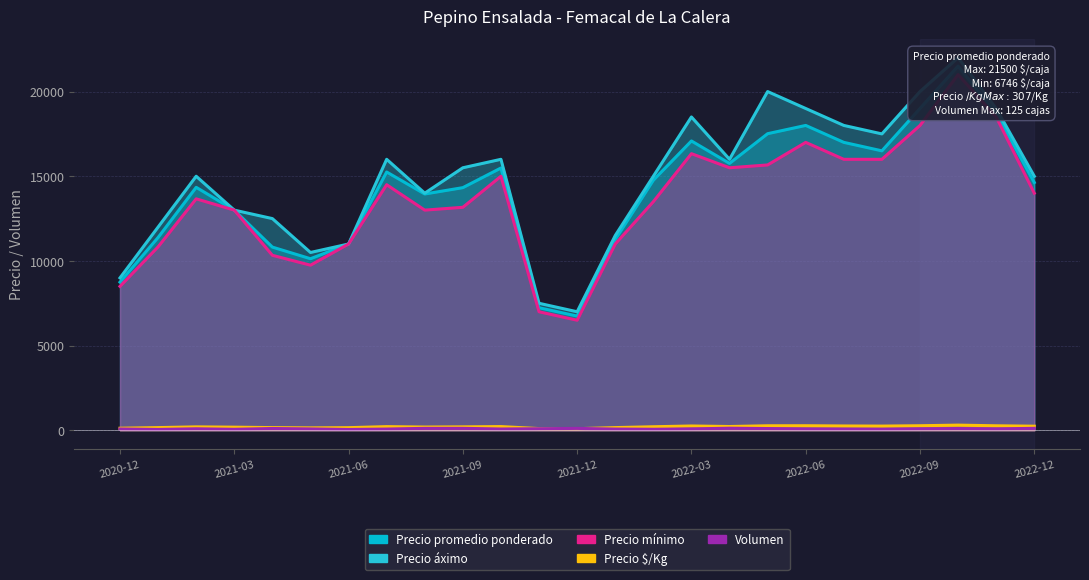

What are all the series names shown in the legend?

Precio promedio ponderado, Precio áximo, Precio mínimo, Precio $/Kg, Volumen